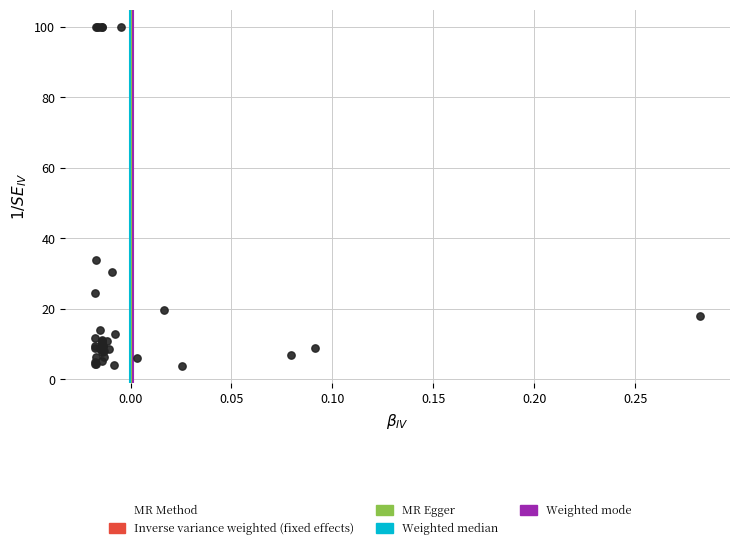

What Y value in the scatter plot is closest to 51?

33.7